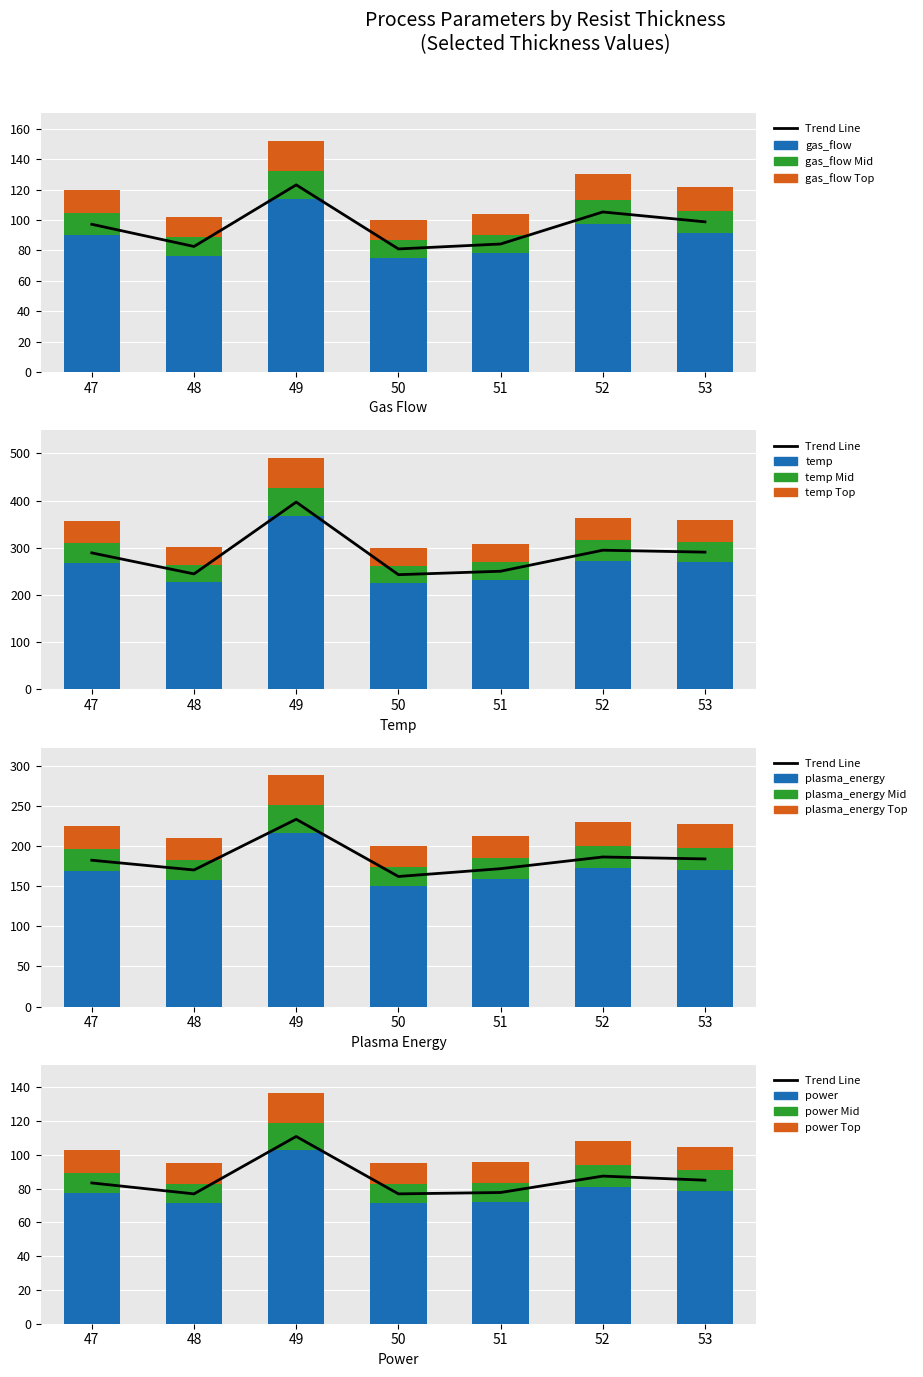

Count the number of data series in this chart.

4